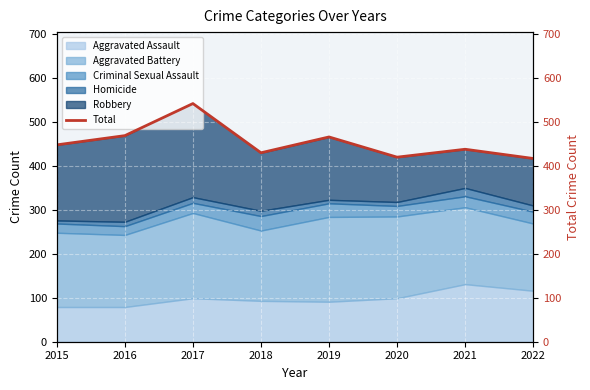

How many values exceed 448?

3